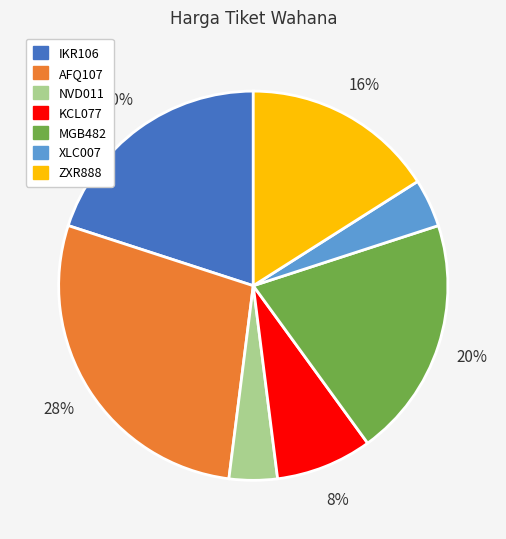

To the nearest percent, what portion does KCL077 represent?

8%